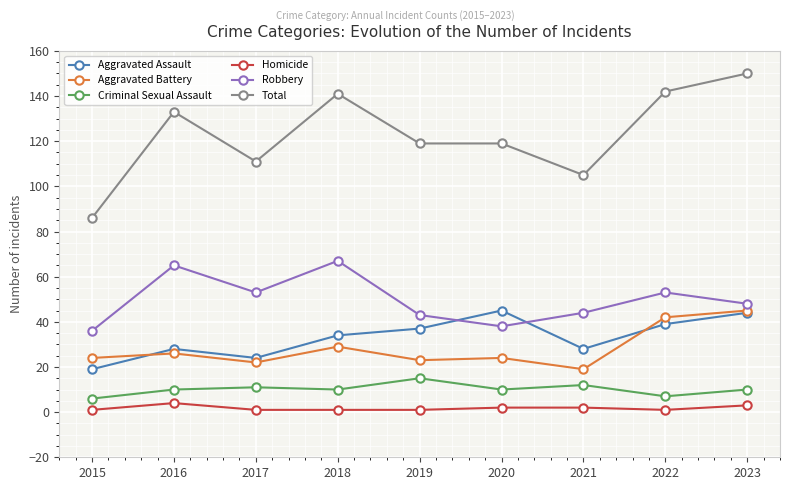

Where is the first local maximum for Homicide?

2016